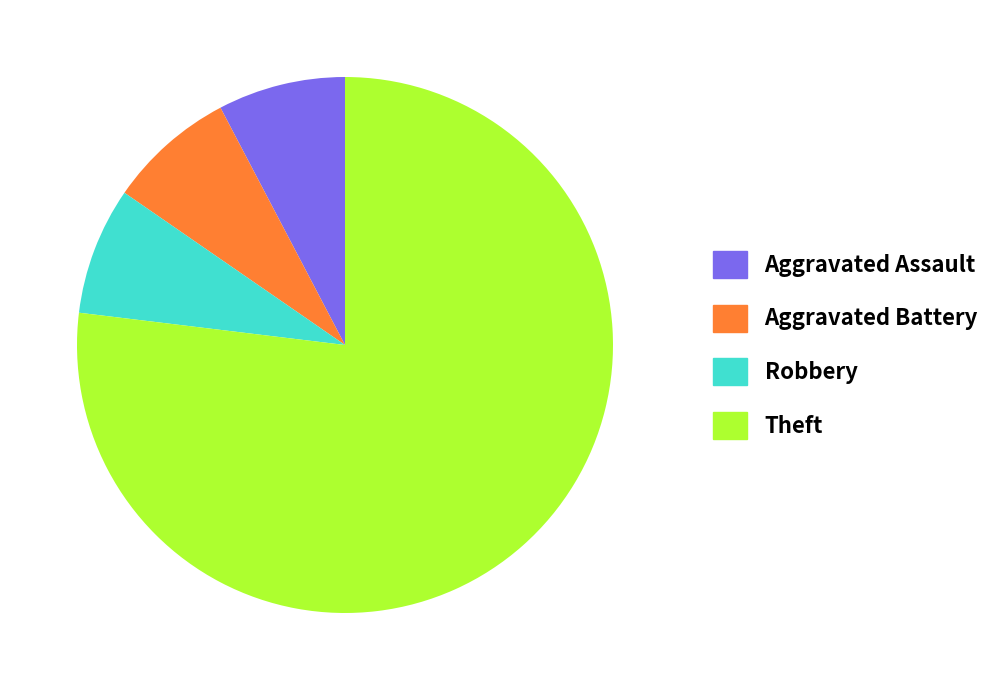

Combined, do Aggravated Assault and Aggravated Battery account for over 50%?

No